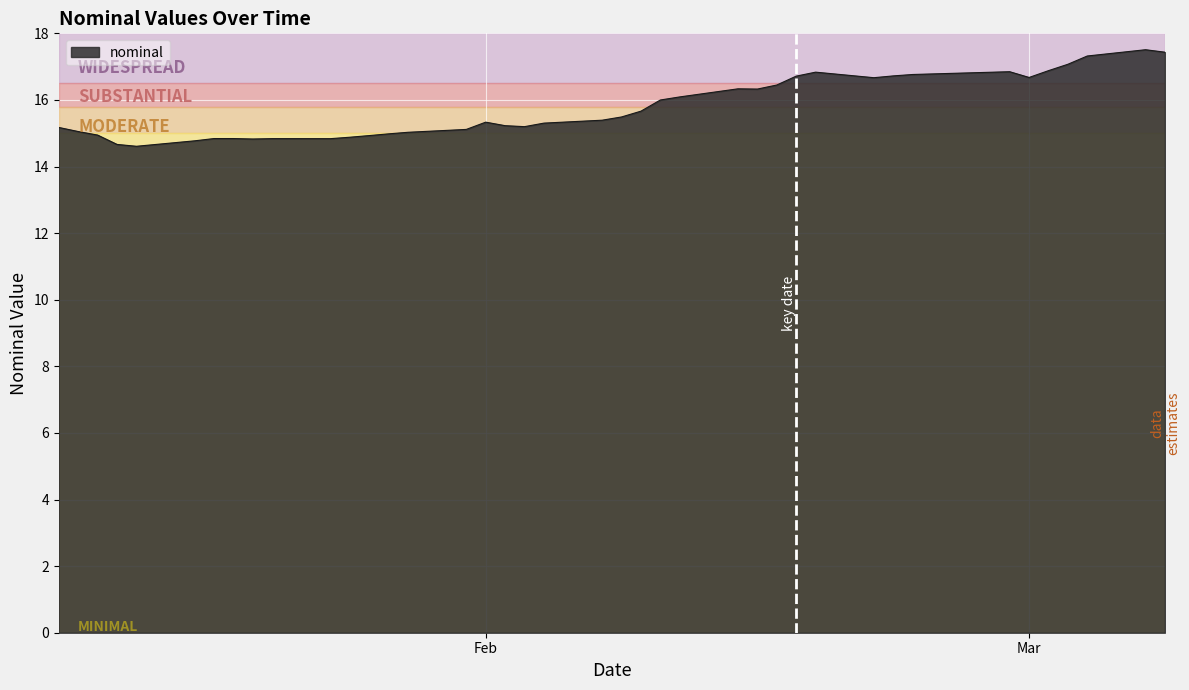

What is the difference between the maximum and second lowest values?

2.8